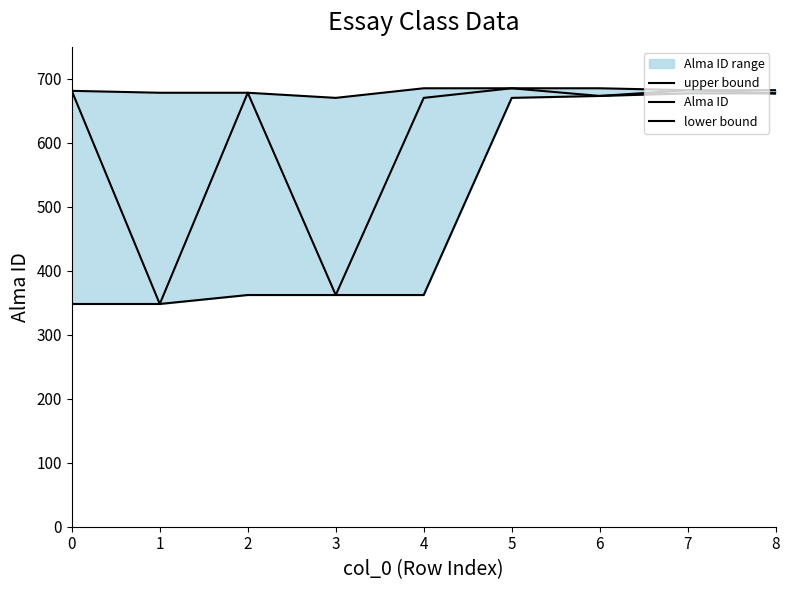

True or false: upper bound and lower bound intersect in this chart.

False